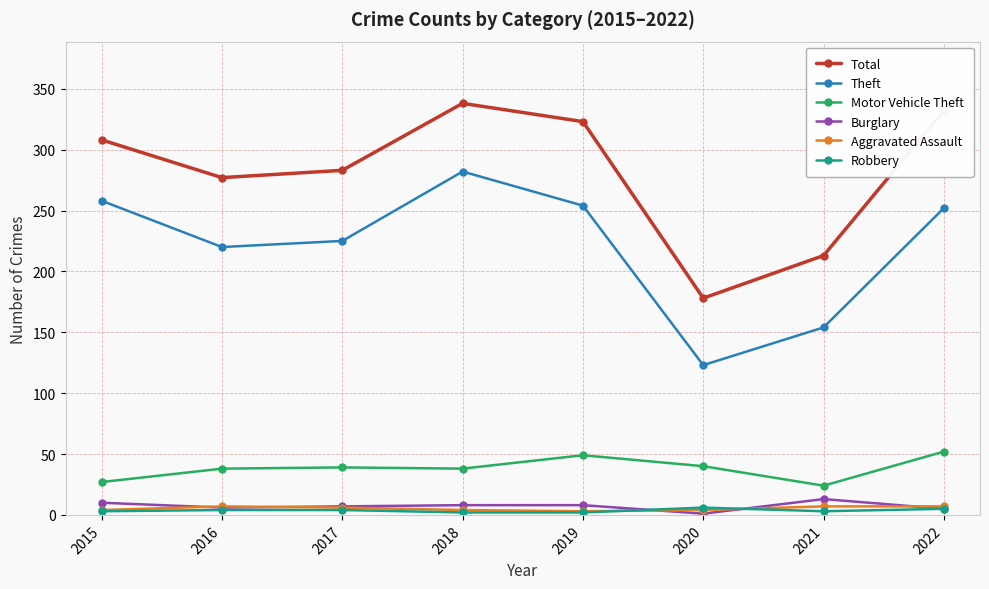

True or false: Motor Vehicle Theft has a value of 62 at 2018.

False